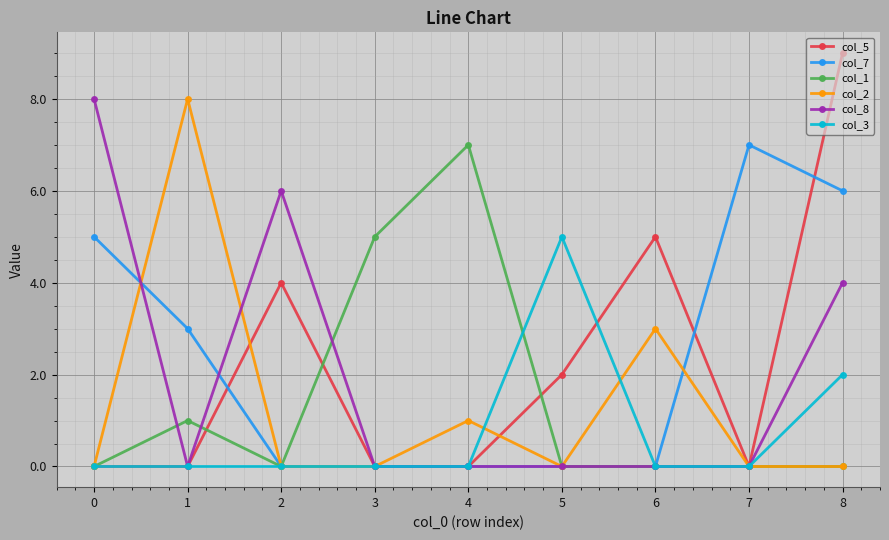

What is the highest value of the col_7 series?

7